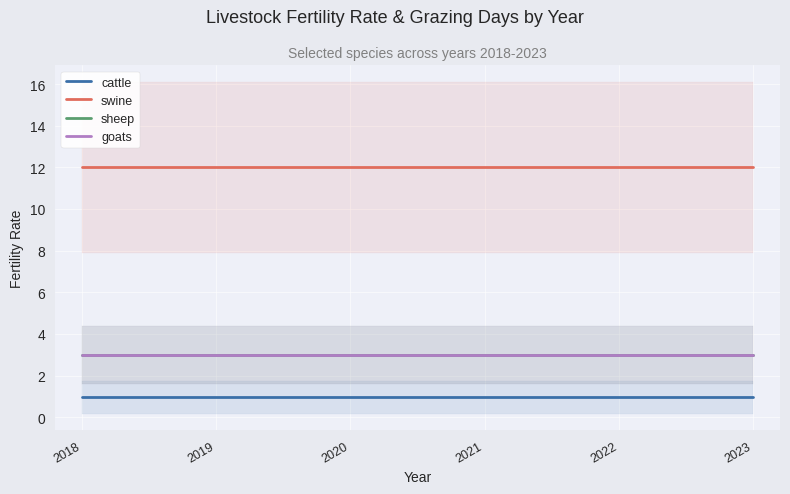

Reading right to left, what are all the values shown in this chart?

cattle: 2023=0.9	2022=0.9	2021=0.9	2020=0.9	2019=0.9	2018=0.9
swine: 2023=12.0	2022=12.0	2021=12.0	2020=12.0	2019=12.0	2018=12.0
sheep: 2023=3.0	2022=3.0	2021=3.0	2020=3.0	2019=3.0	2018=3.0
goats: 2023=3.0	2022=3.0	2021=3.0	2020=3.0	2019=3.0	2018=3.0